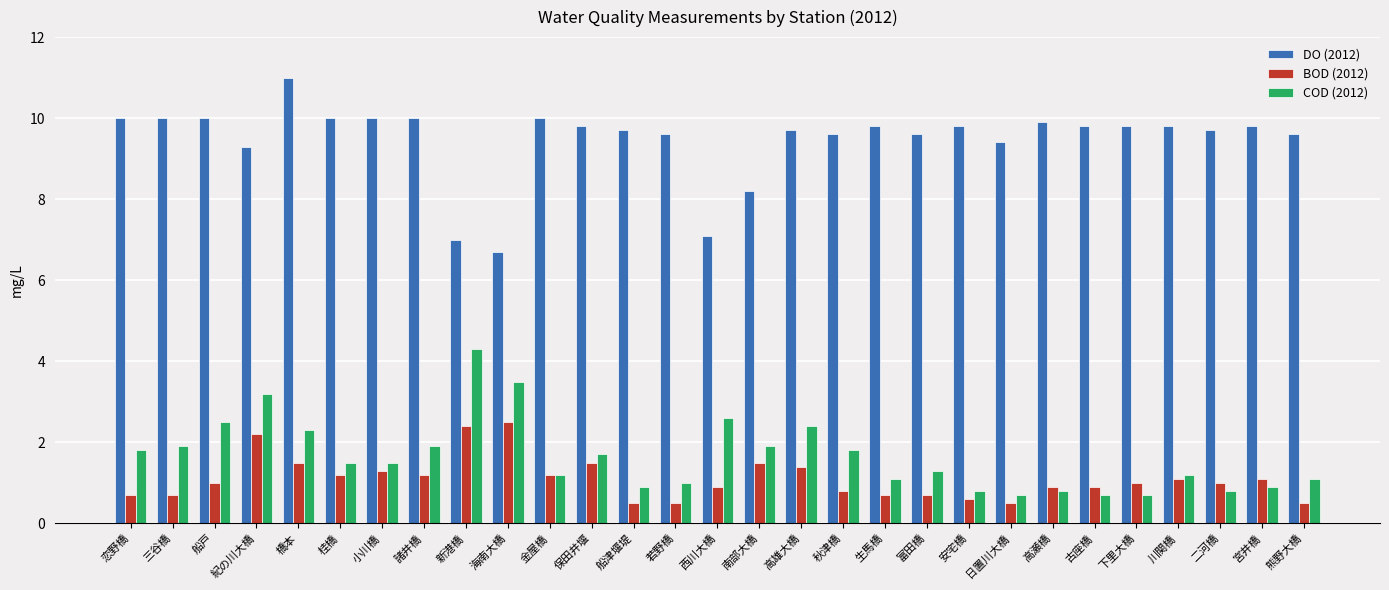

What is the label of the 6th bar from the right?

古座橋